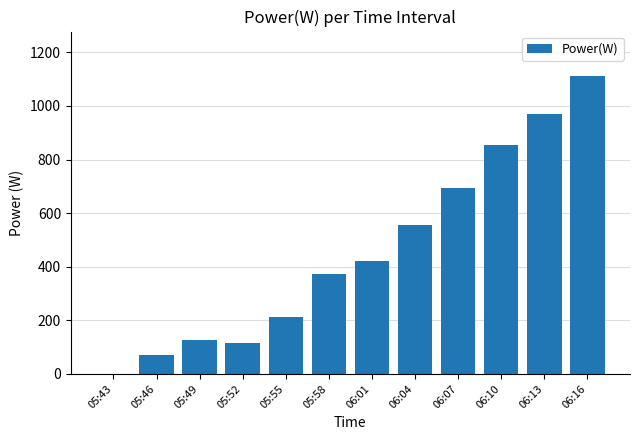

Are the bars horizontal?

No